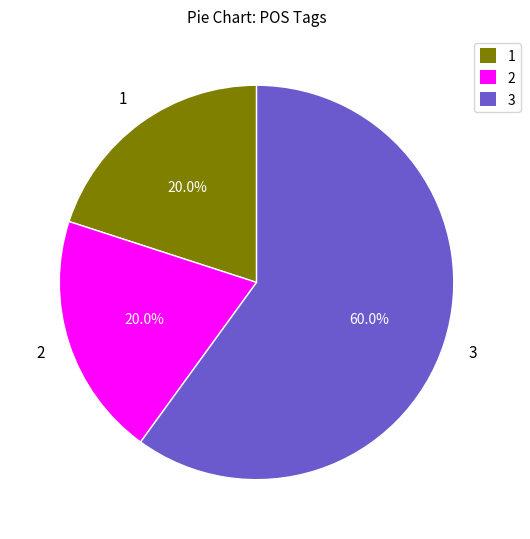

Count the number of slices in the pie.

3